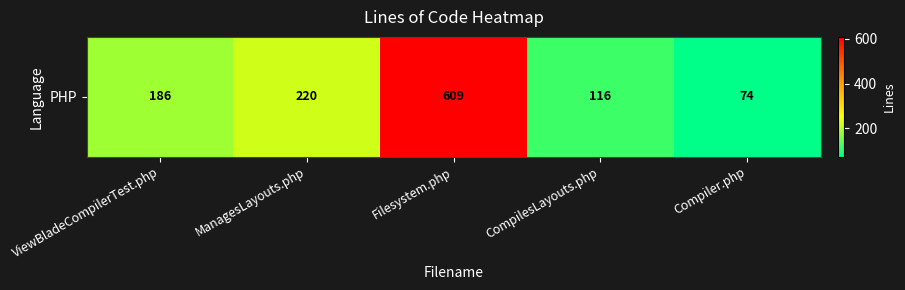

At which label is the value closest to 341?

ManagesLayouts.php